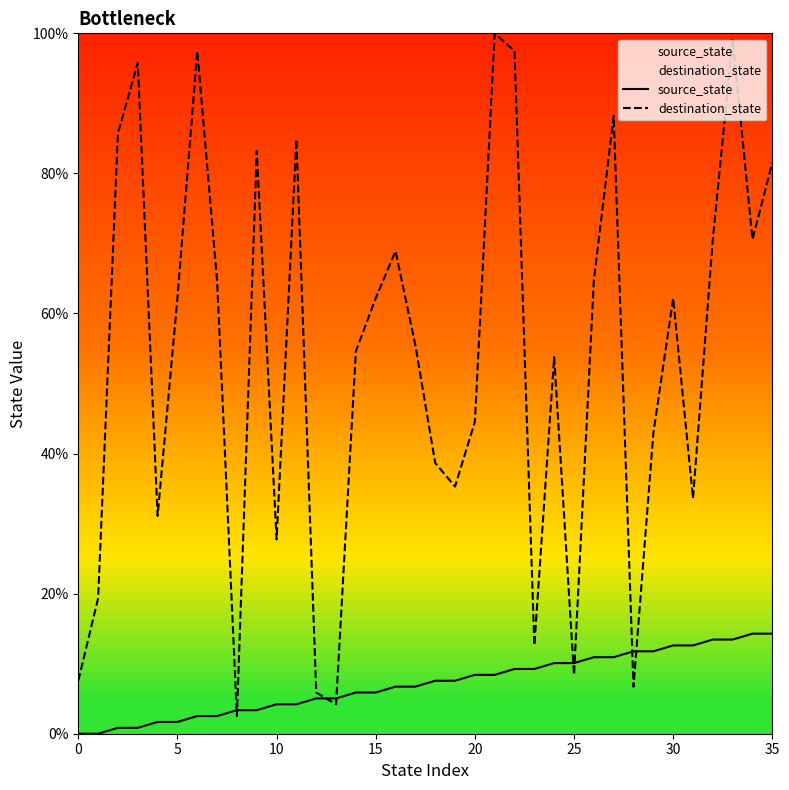

What are all the series names shown in the legend?

source_state, destination_state